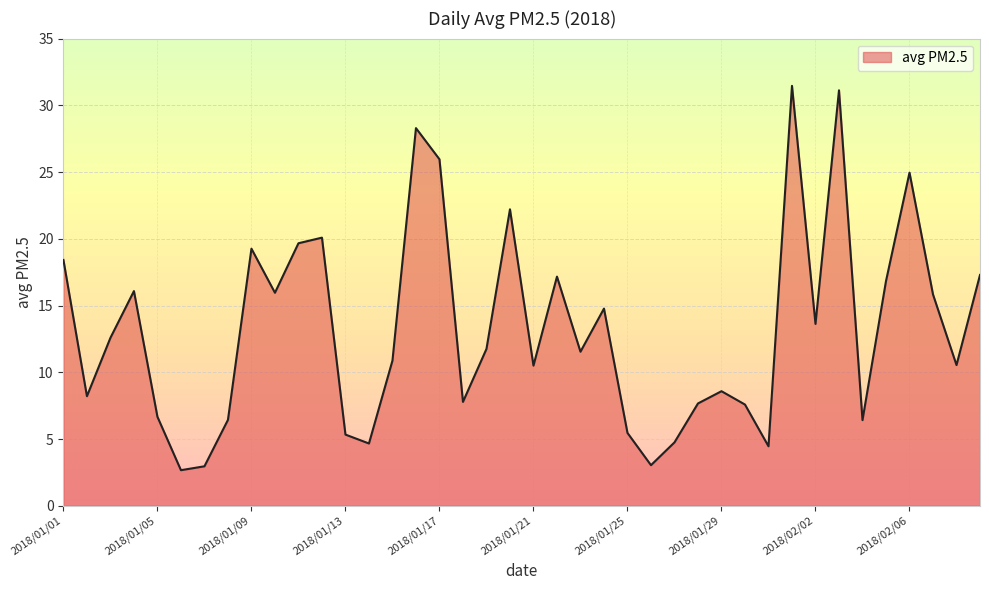

What is the minimum value shown in the chart?

2.7